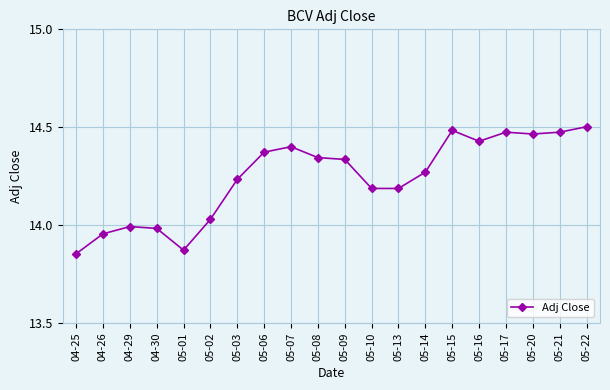

How many data points does each series have?

20